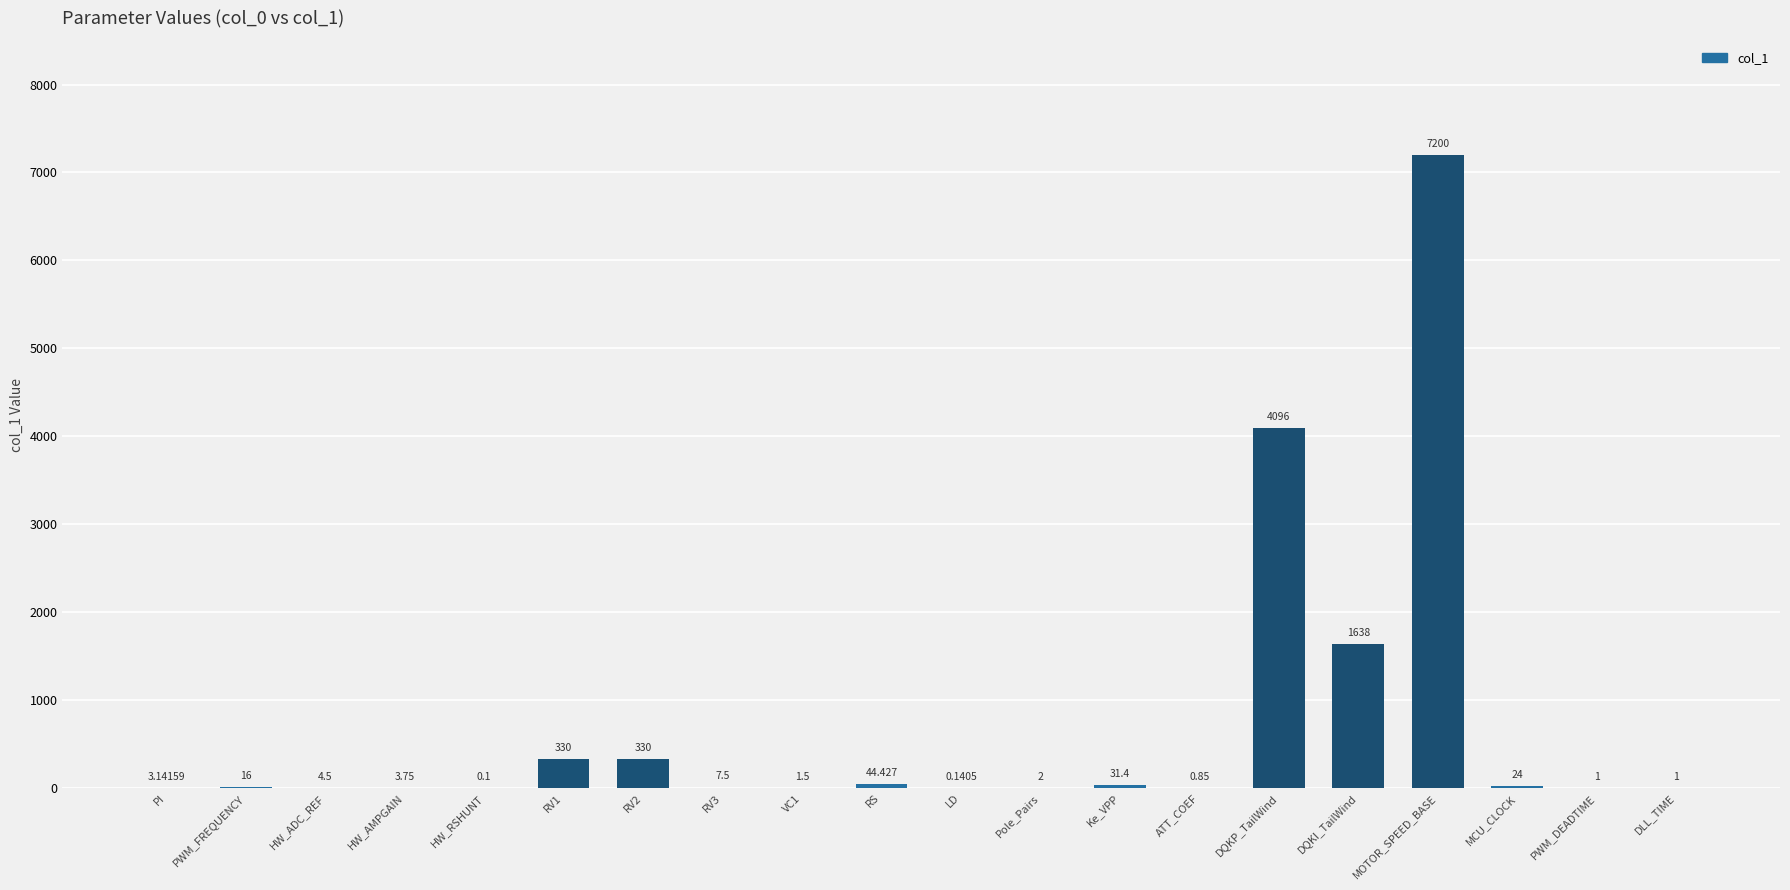

Where does the data first go above 7?

PWM_FREQUENCY